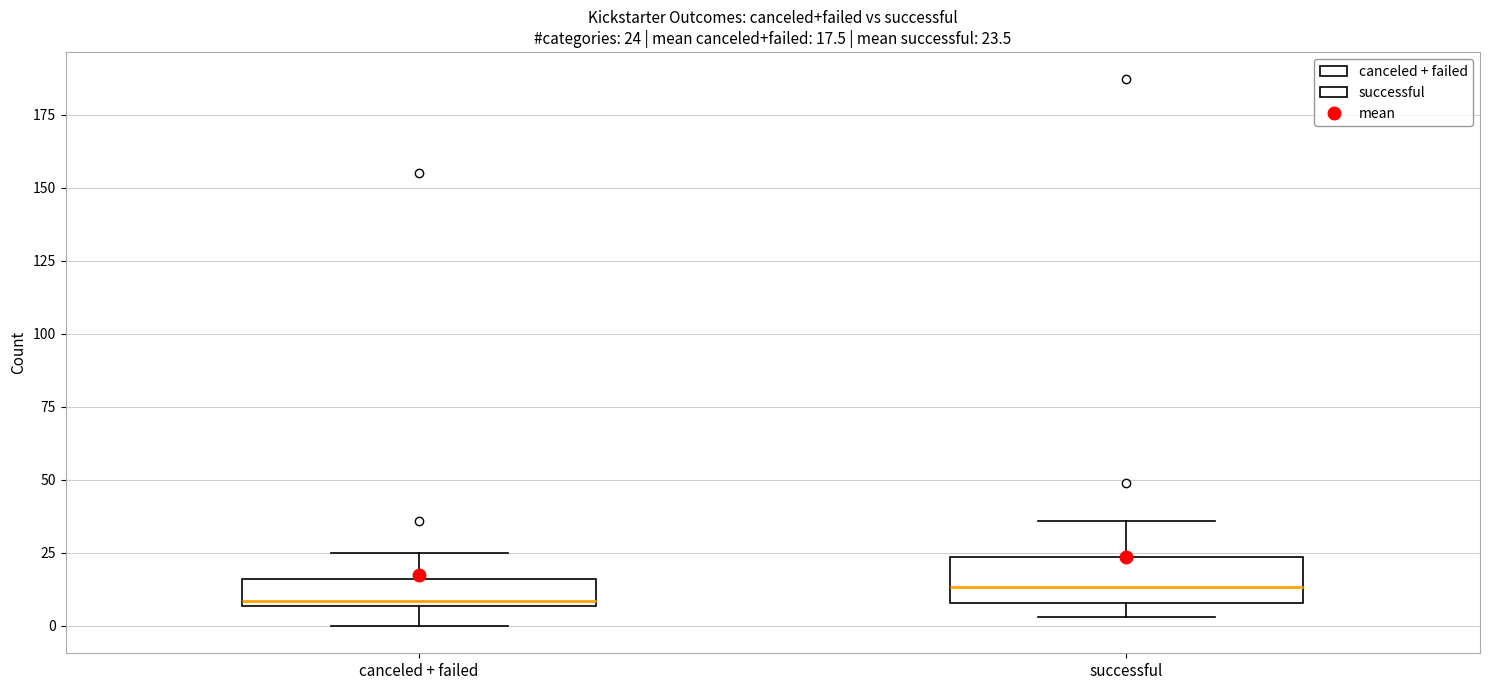

Comparing the boxes themselves (not the whiskers), which one is the tallest?

successful